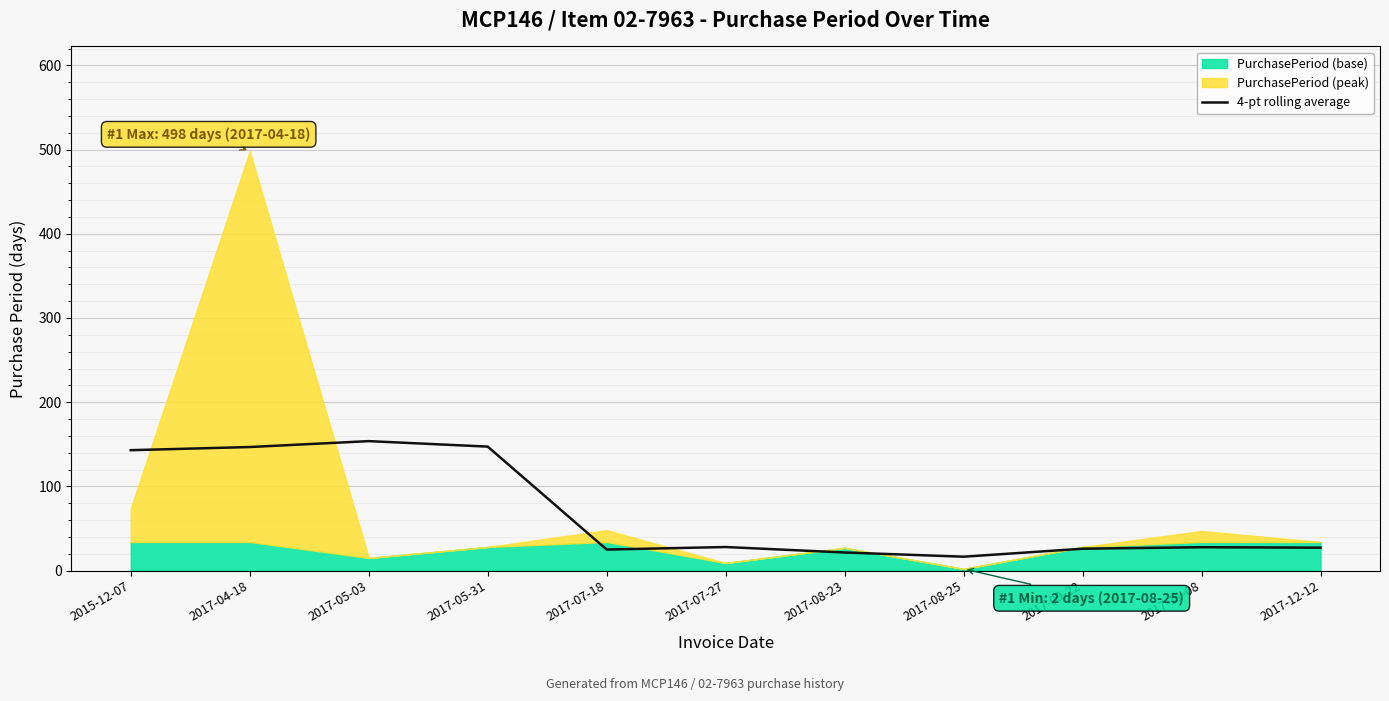

Where does the data first go above 27?

2015-12-07